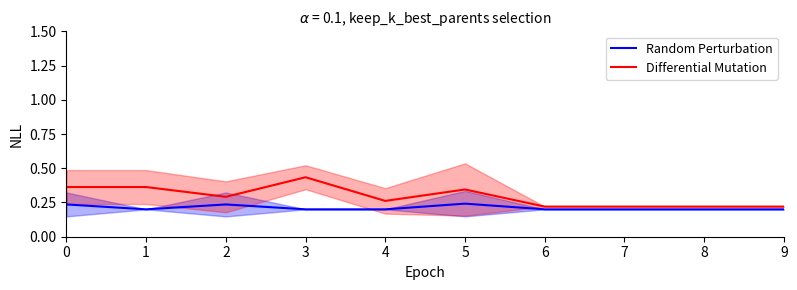

True or false: Random Perturbation and Differential Mutation intersect in this chart.

False